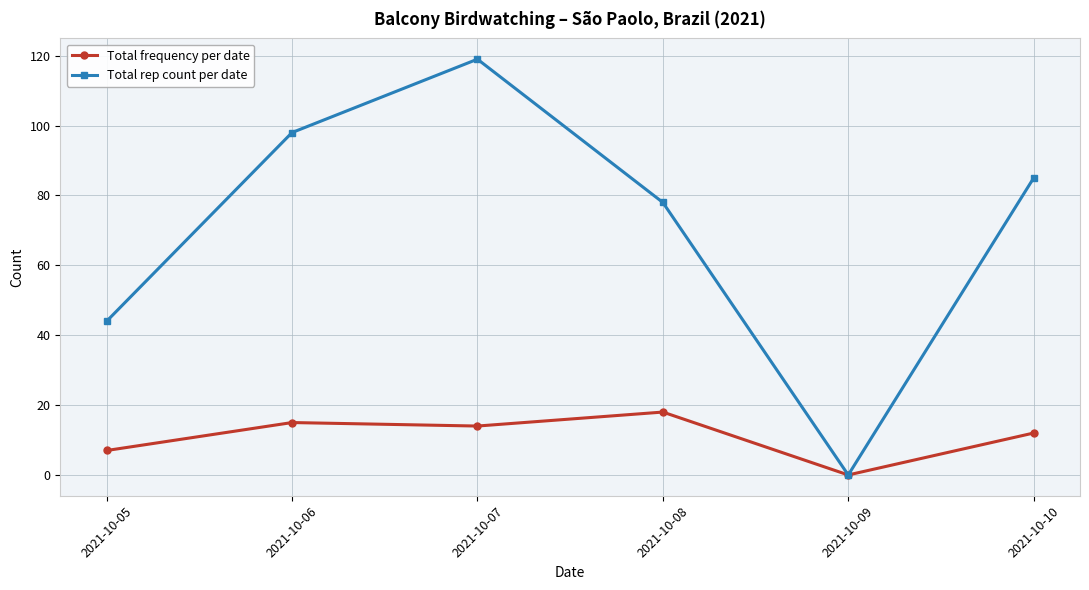

How many lines are shown in the chart?

2